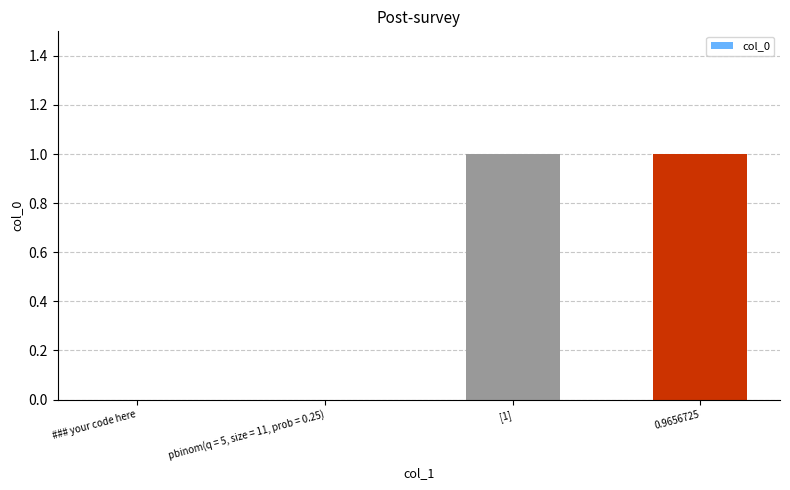

The chart shows a value of 1 at 0.9656725. True or false?

True